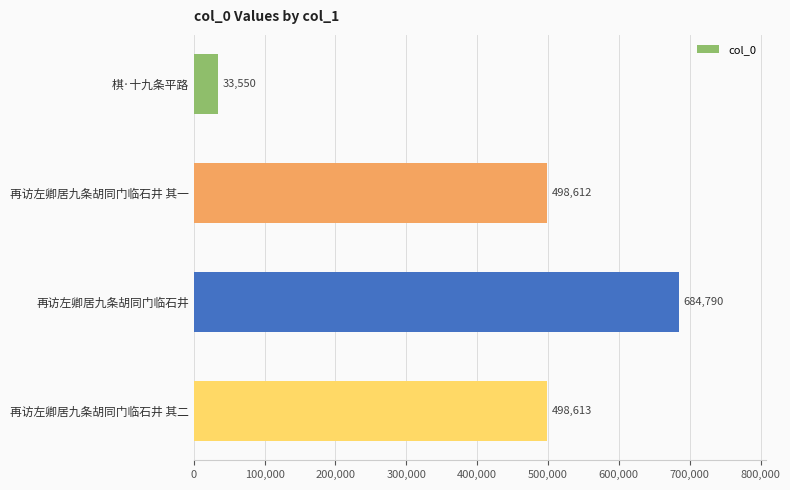

What is the change in value from 棋·十九条平路 to 再访左卿居九条胡同门临石井 其二?

+465063